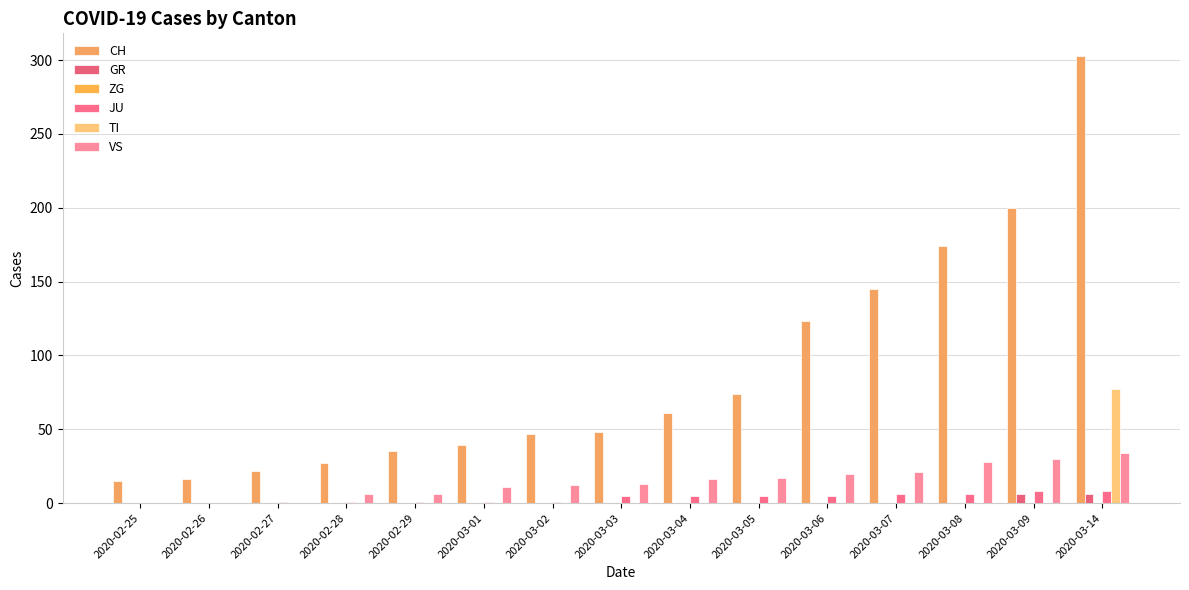

At which label is JU closest to 4?

2020-03-03